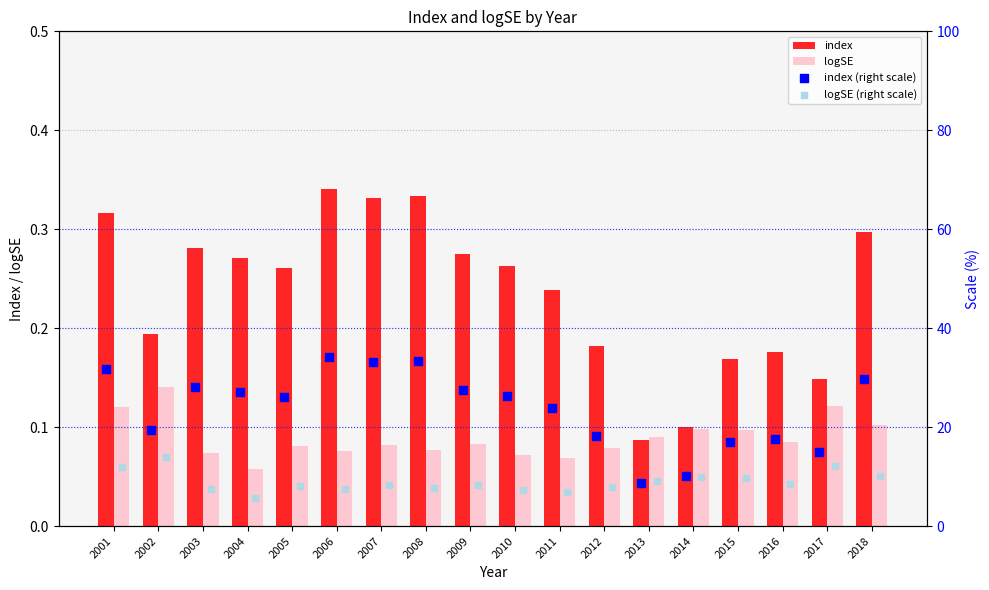

At how many categories does at least one series exceed 7?

18